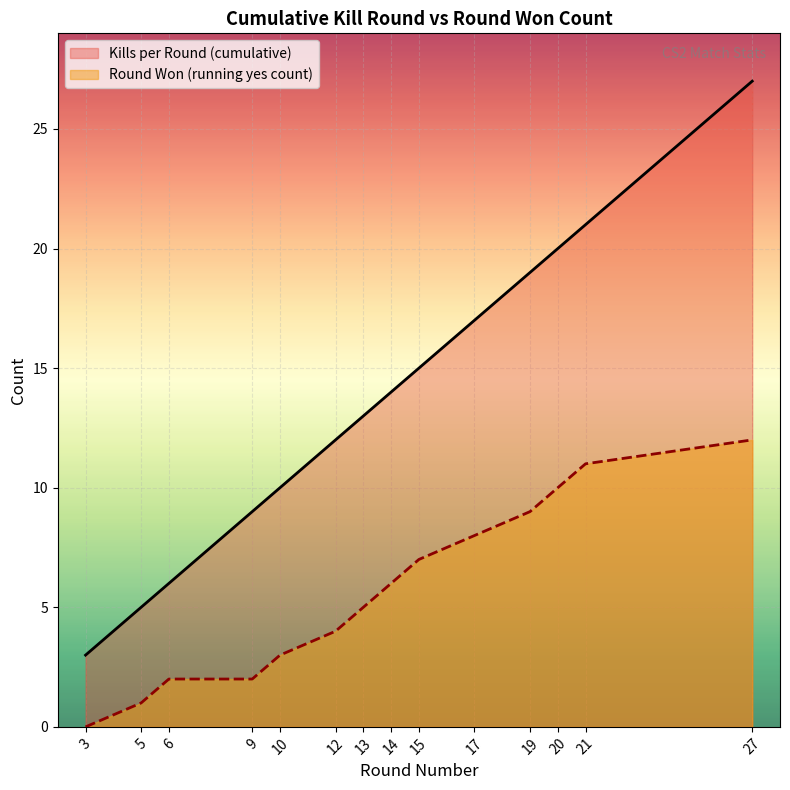

Reading left to right, list all the values displayed in this chart.

Kills per Round (cumulative): 3	5	6	9	10	12	13	14	15	17	19	20	21	27
Round Won (running yes count): 0	1	2	2	3	4	5	6	7	8	9	10	11	12